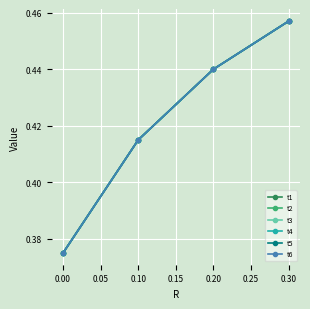

True or false: t5 and t2 cross at least once.

False